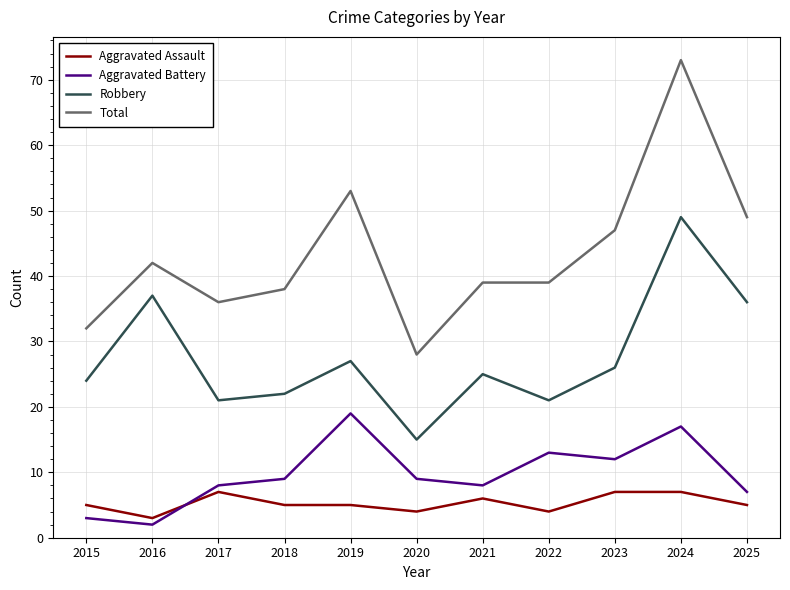

What is the maximum value shown in the chart?

73